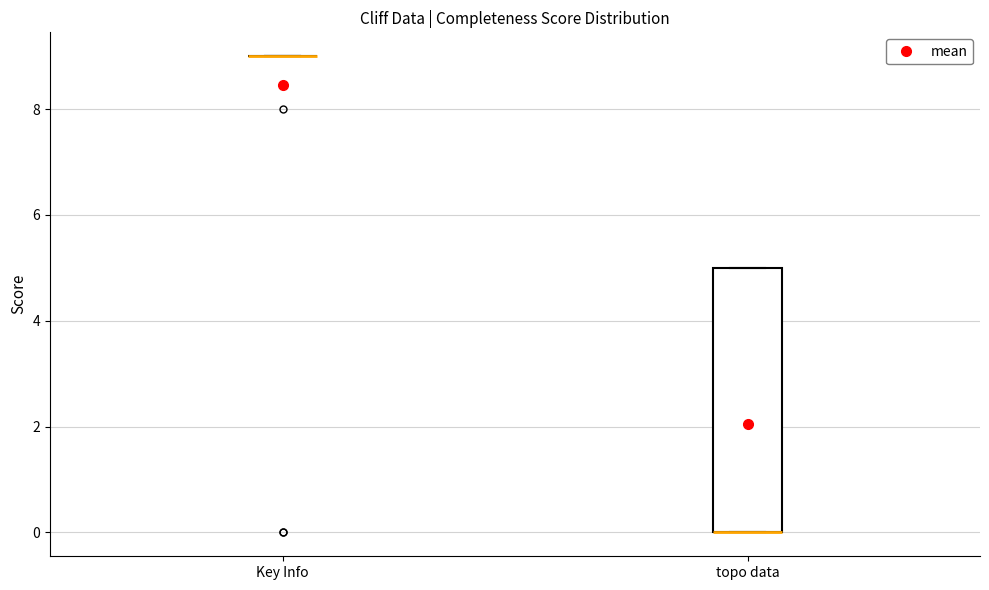

Reading left to right, transcribe this box plot: for each box, give where its median line is, the range the box spans, and where its two whiskers end, as read against the y-axis. The values are not printed on the chart, so give them approximately, as read against the axis.

Key Info: box collapsed to a line at 9, whiskers 9 to 9
topo data: median 0 (drawn on the box's lower edge), box 0 to 5, whiskers 0 to 5